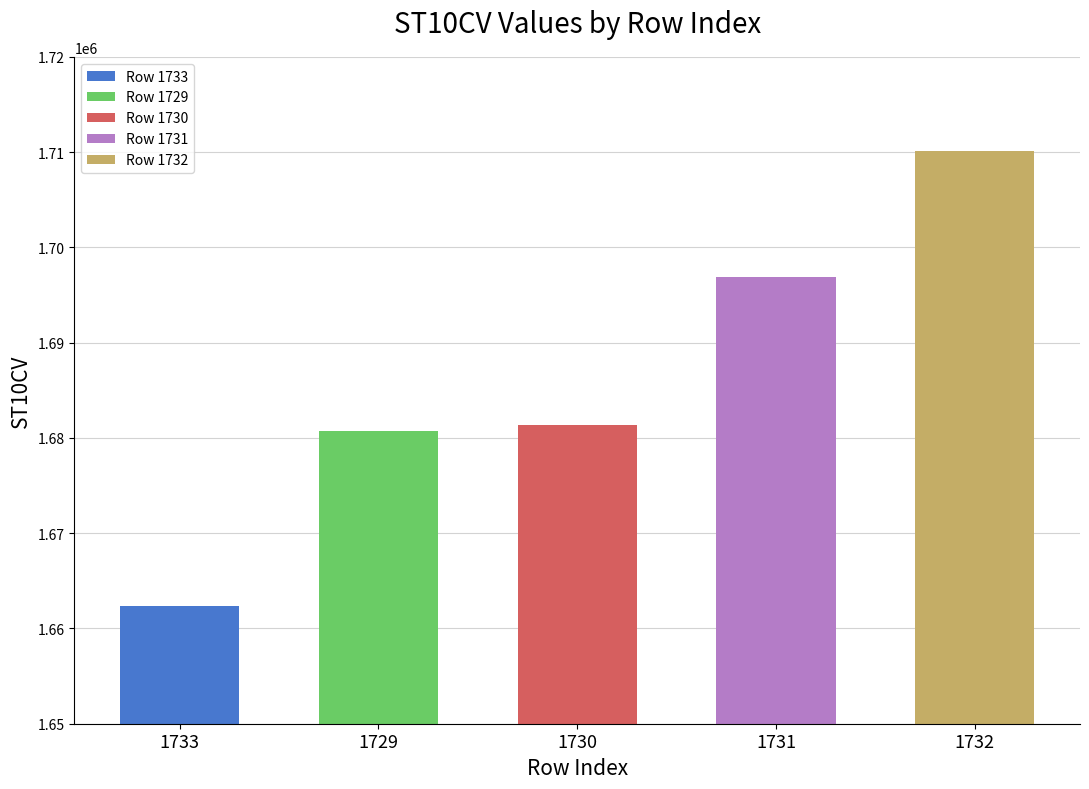

The value at 1729 is 588058. True or false?

False